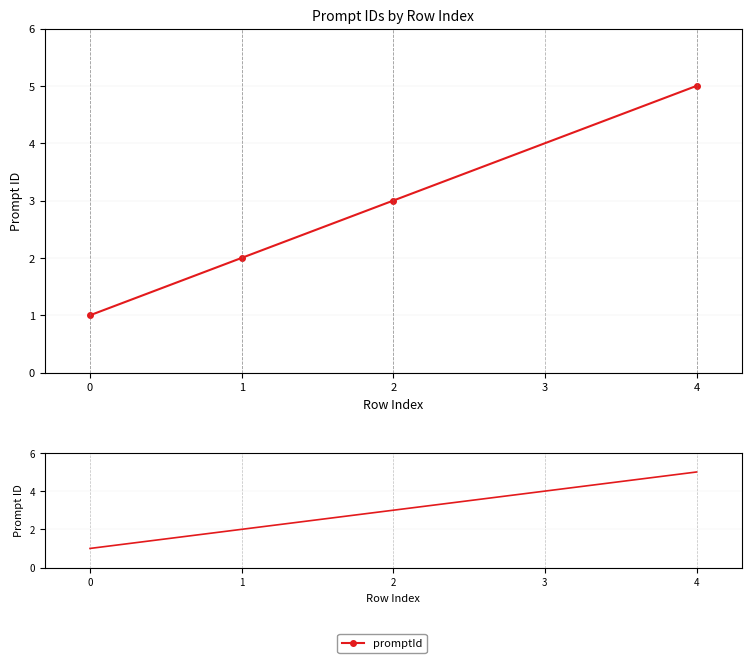

What is the value of the 3rd point from the left?

3